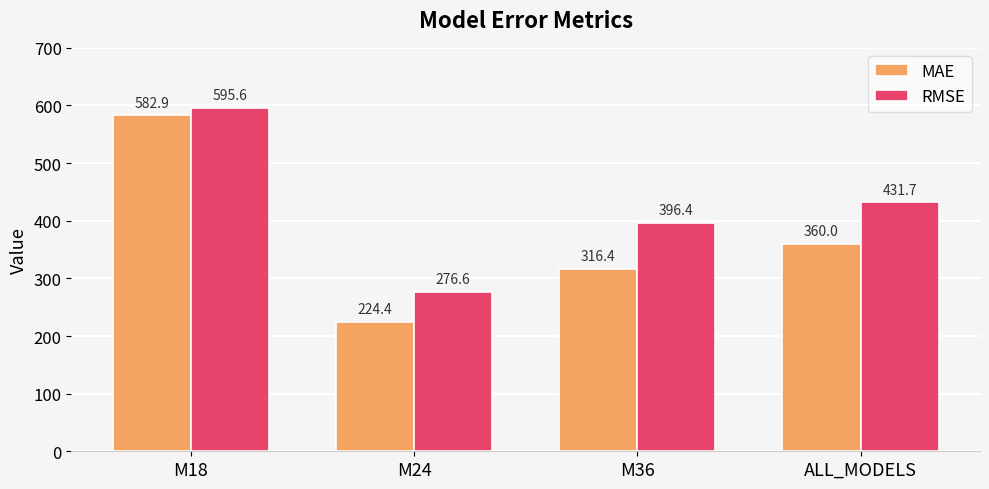

Reading right to left, list all the values displayed in this chart.

MAE: ALL_MODELS=360.0	M36=316.4	M24=224.4	M18=582.9
RMSE: ALL_MODELS=431.7	M36=396.4	M24=276.6	M18=595.6